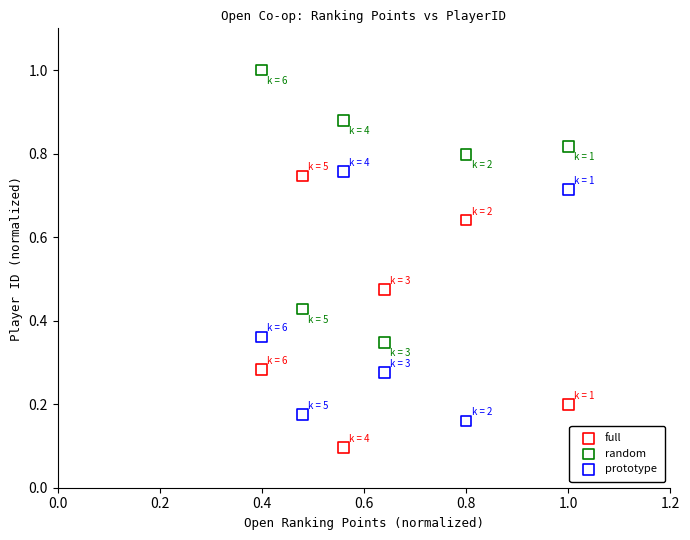

Which series contains the lowest Y value?

full